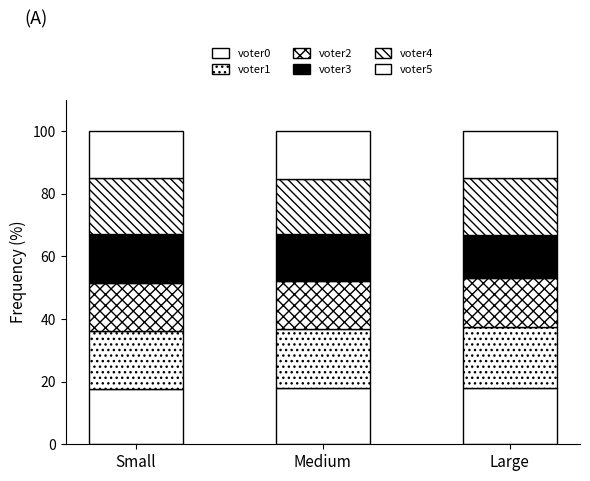

What is the approximate value of voter3 at Medium?

15.2